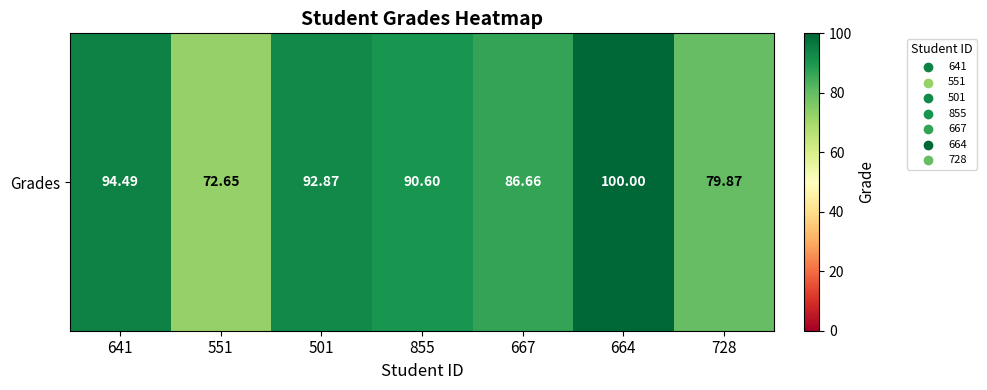

Is it true that the value at 855 is 55.6?

False